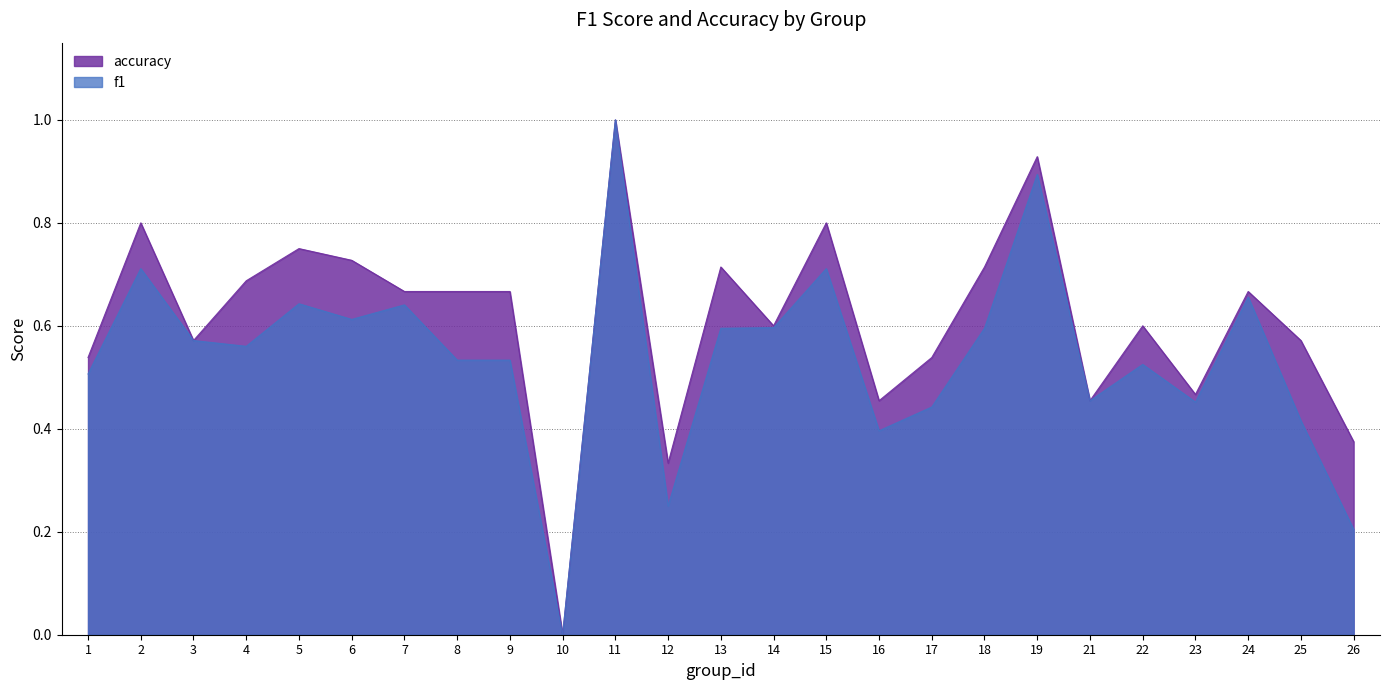

What is the value of the accuracy point at the 15th from the left?

0.8